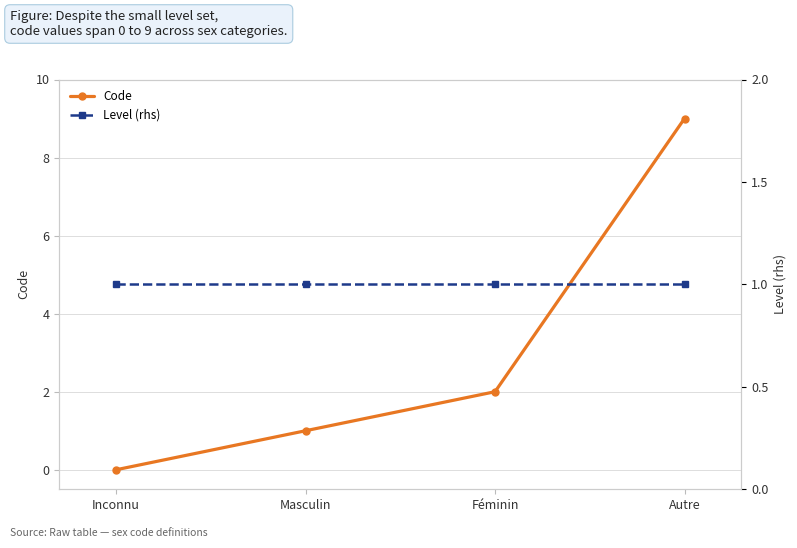

What is the difference between the Code values at Inconnu and Féminin?

2